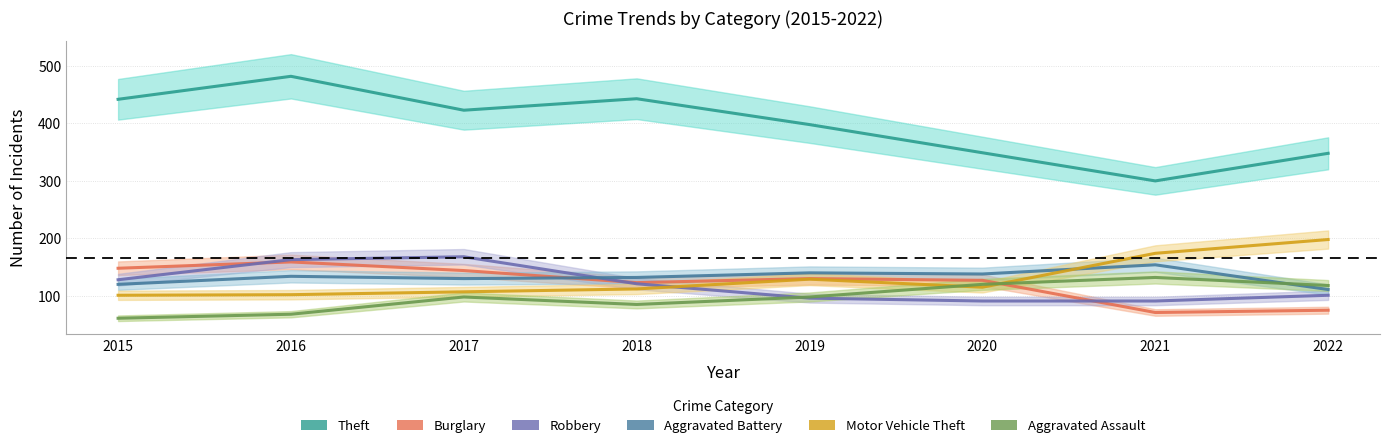

Reading right to left, transcribe all the data shown in this chart.

Theft: 2022=348	2021=300	2020=349	2019=398	2018=443	2017=423	2016=482	2015=442
Burglary: 2022=75	2021=71	2020=127	2019=130	2018=123	2017=144	2016=159	2015=148
Robbery: 2022=101	2021=91	2020=91	2019=96	2018=121	2017=168	2016=163	2015=128
Aggravated Battery: 2022=111	2021=154	2020=138	2019=140	2018=132	2017=130	2016=134	2015=120
Motor Vehicle Theft: 2022=198	2021=174	2020=115	2019=129	2018=112	2017=107	2016=102	2015=101
Aggravated Assault: 2022=118	2021=132	2020=120	2019=98	2018=85	2017=98	2016=68	2015=61